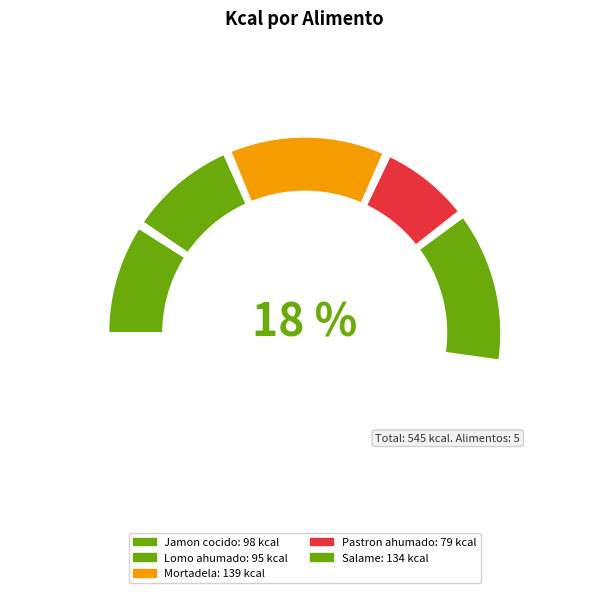

To the nearest percent, what percentage of the pie is Mortadela?

26%